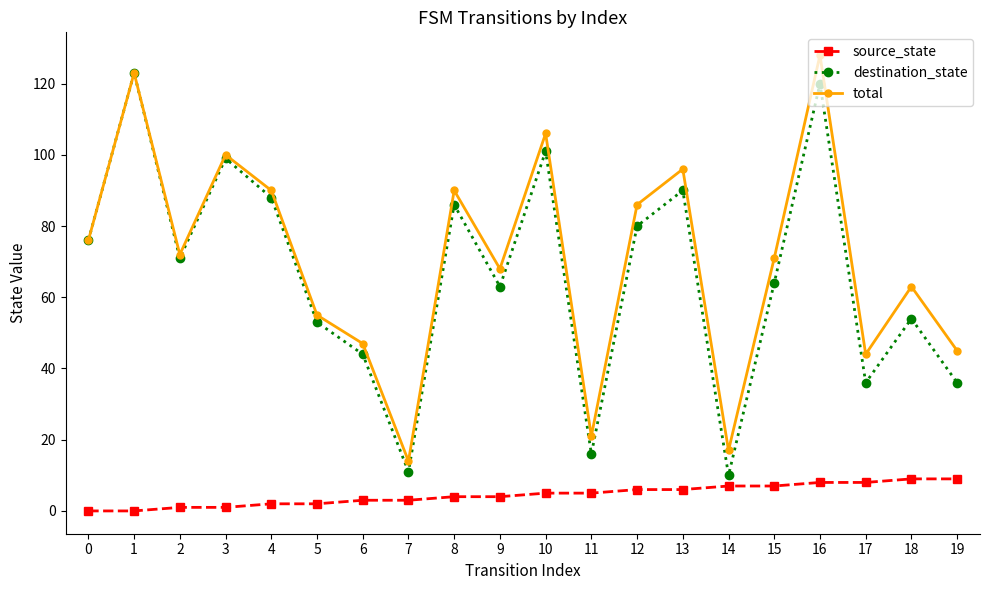

Which series has the largest total across all categories?

total